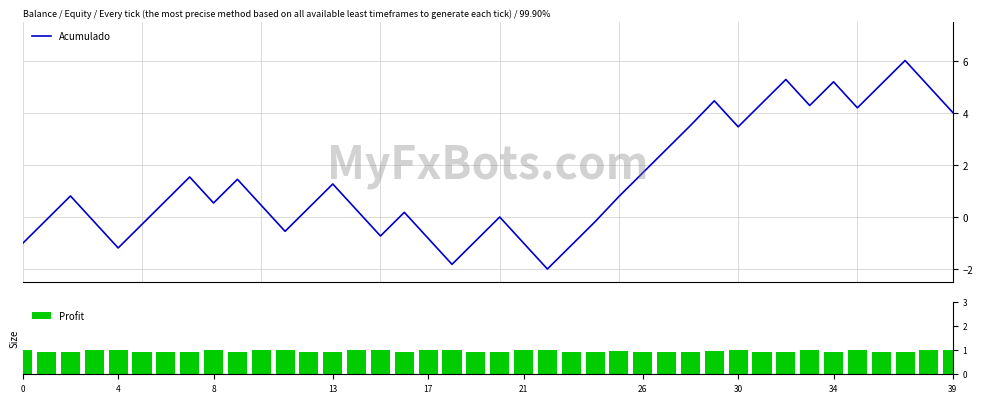

Rank the series by their average value, from highest to lowest.

Acumulado, Profit